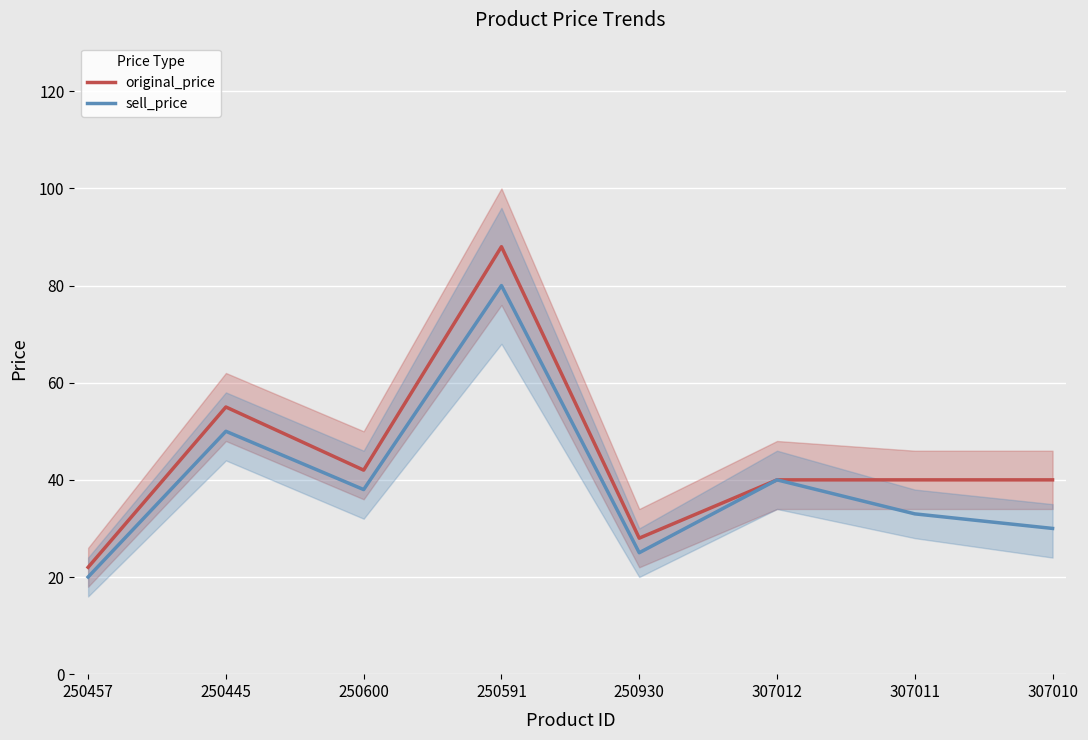

What are all the series names shown in the legend?

original_price, sell_price